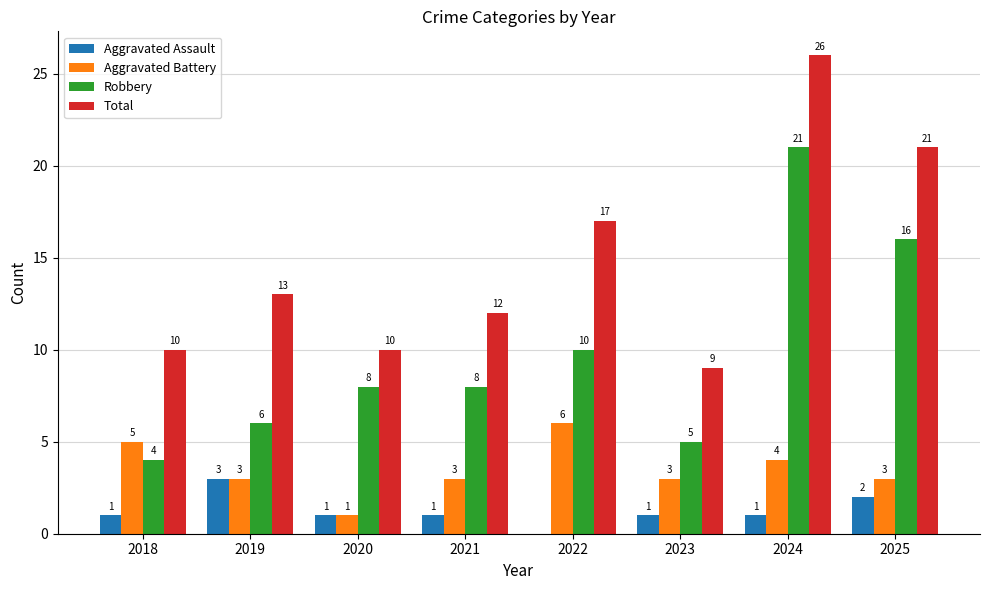

Between 2020 and 2022, which series saw the biggest shift?

Total